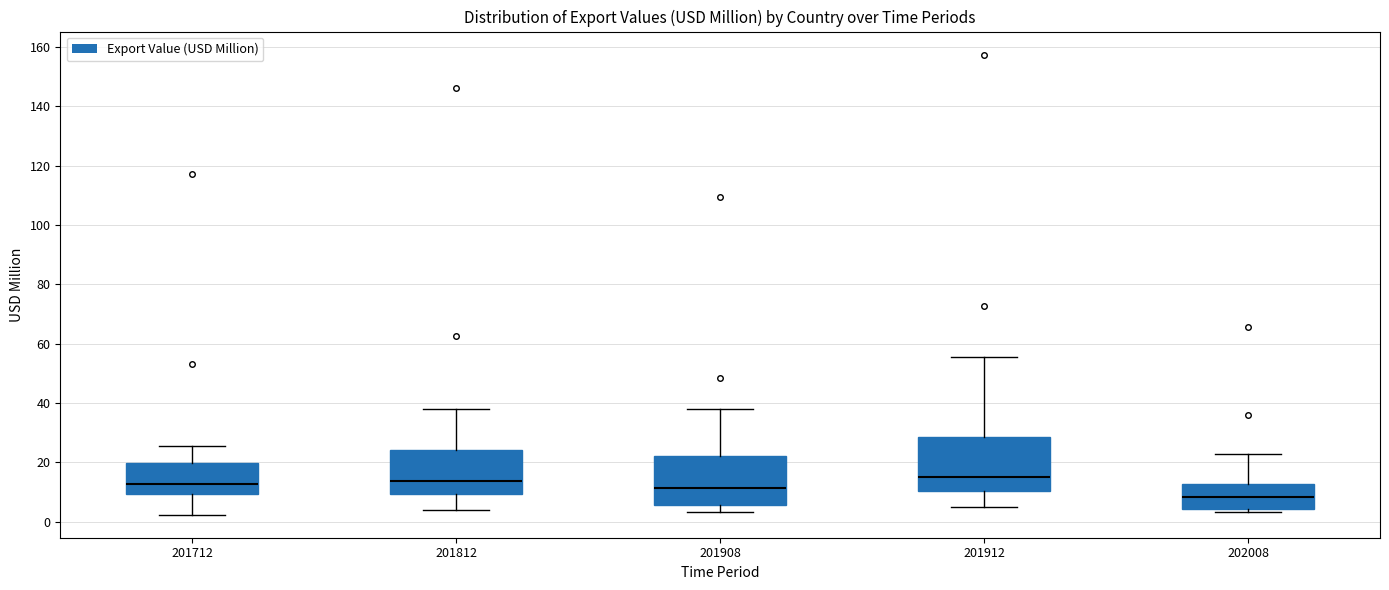

Which box has the lowest median line?

202008